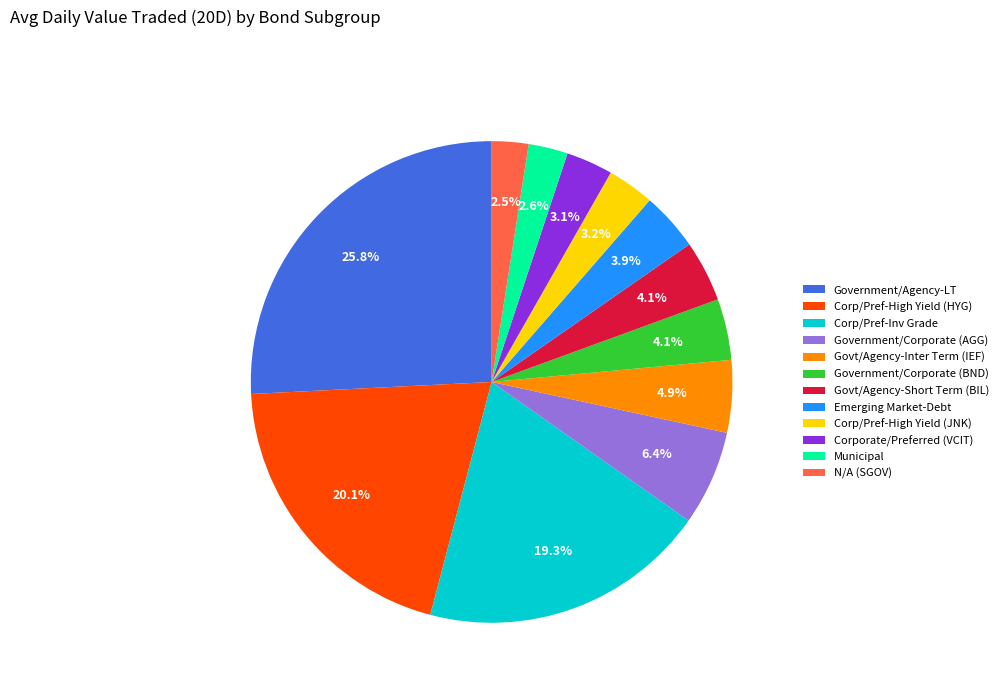

Combined, do Government/Agency-LT and Govt/Agency-Inter Term (IEF) account for over 50%?

No